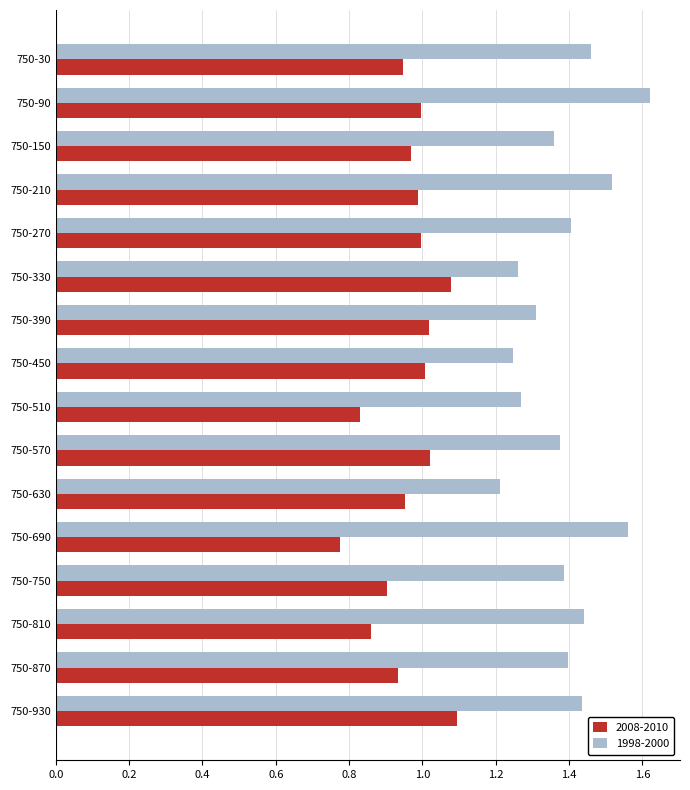

What is the sum of the 1998-2000 values at 750-90 and 750-30?

3.1